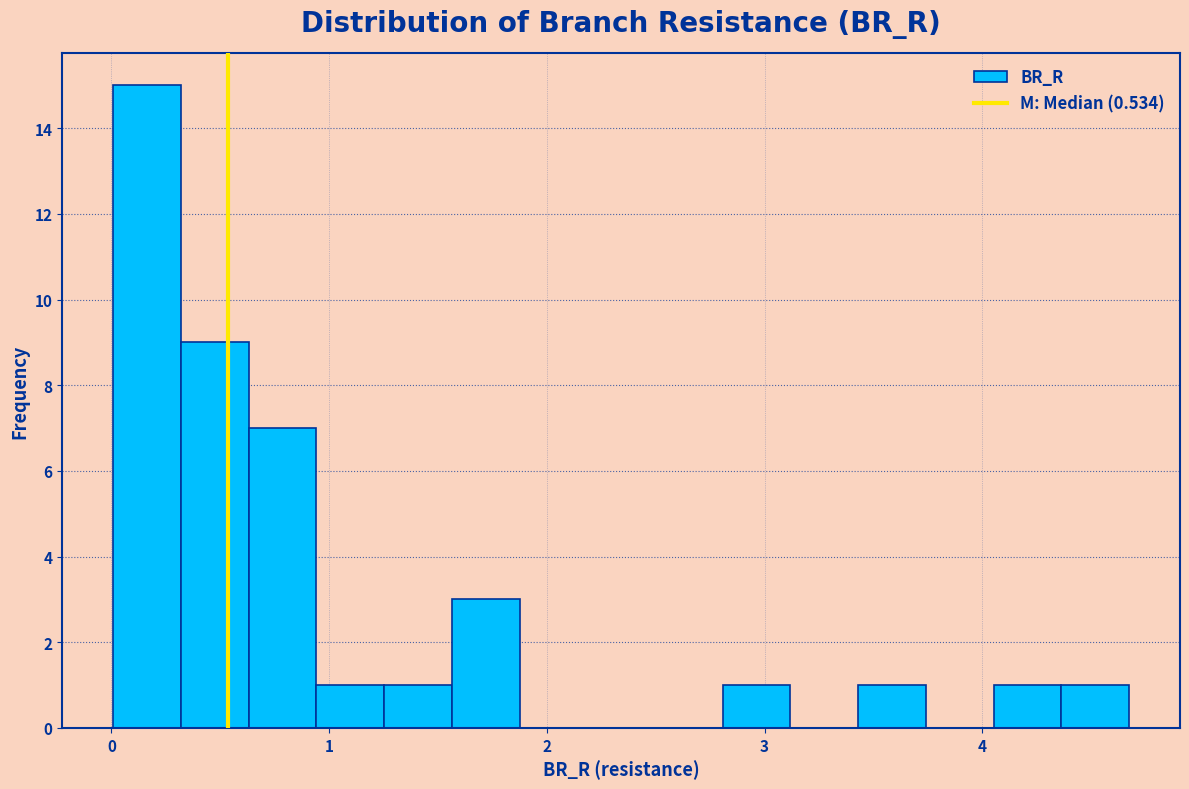

Read against the x-axis, roughly where is the centre of the tallest bar?

0.2